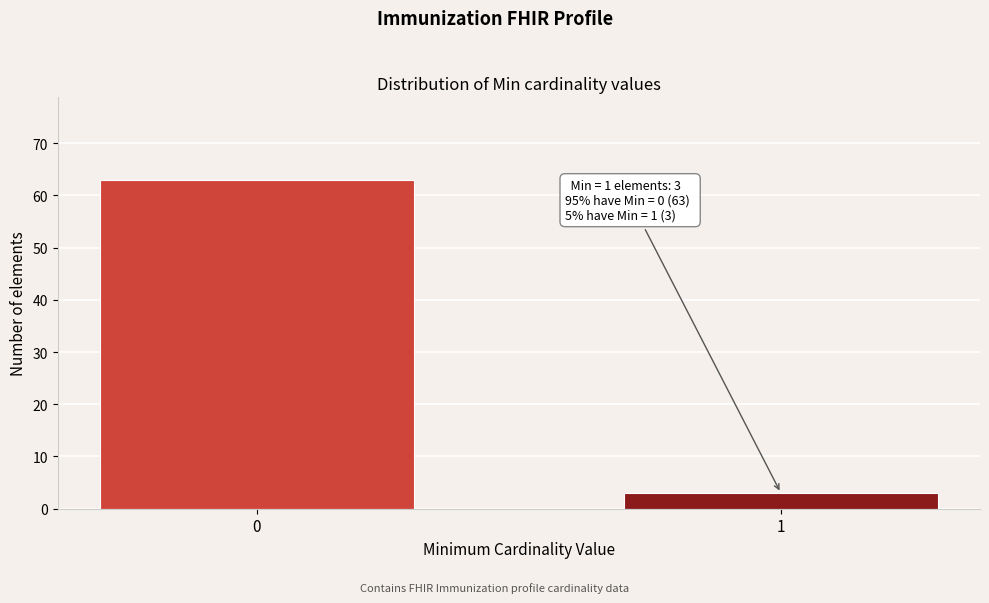

Reading left to right, list all the values displayed in this chart.

63	3